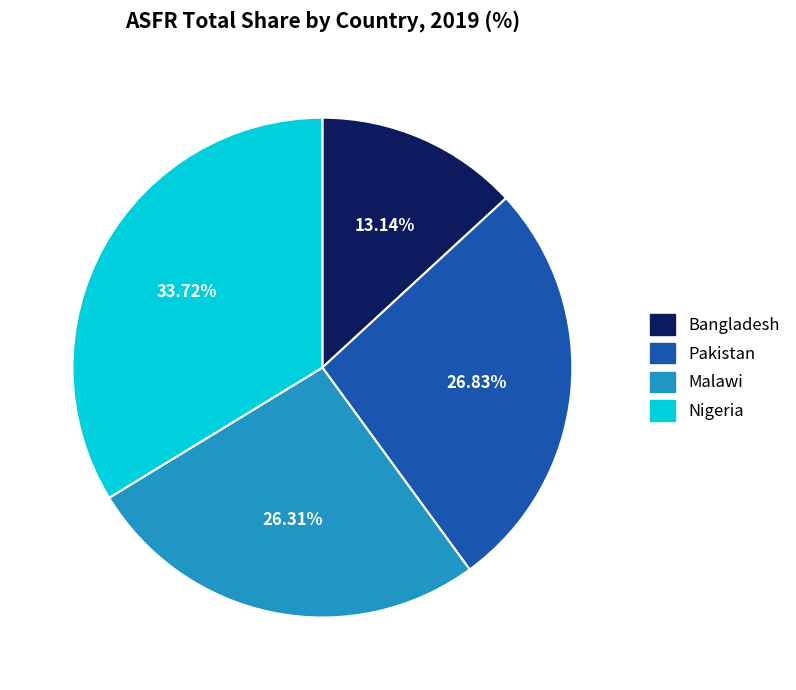

The Pakistan slice represents 27% of the pie. True or false?

True